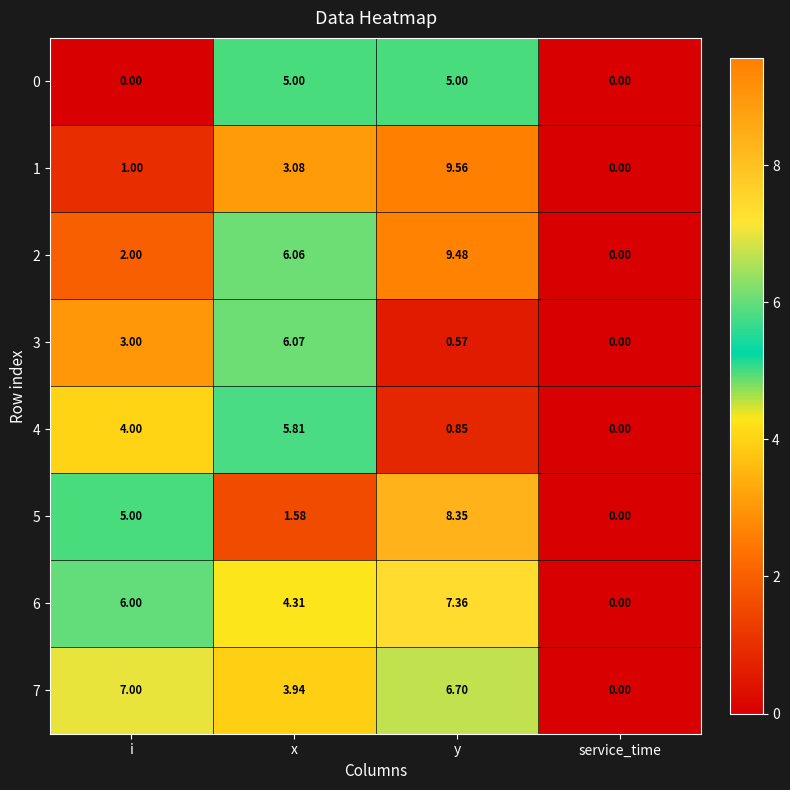

Which category has the lowest value in the 2 series?

service_time